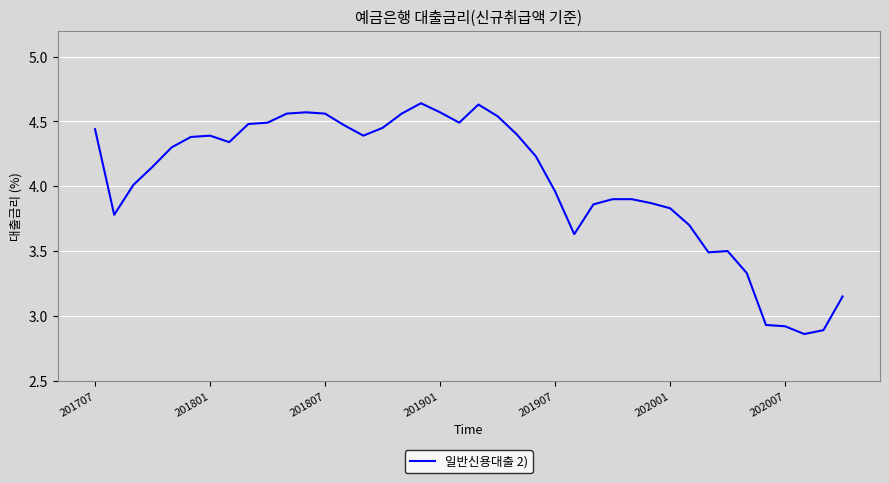

What is the difference between the maximum and minimum values?

1.8